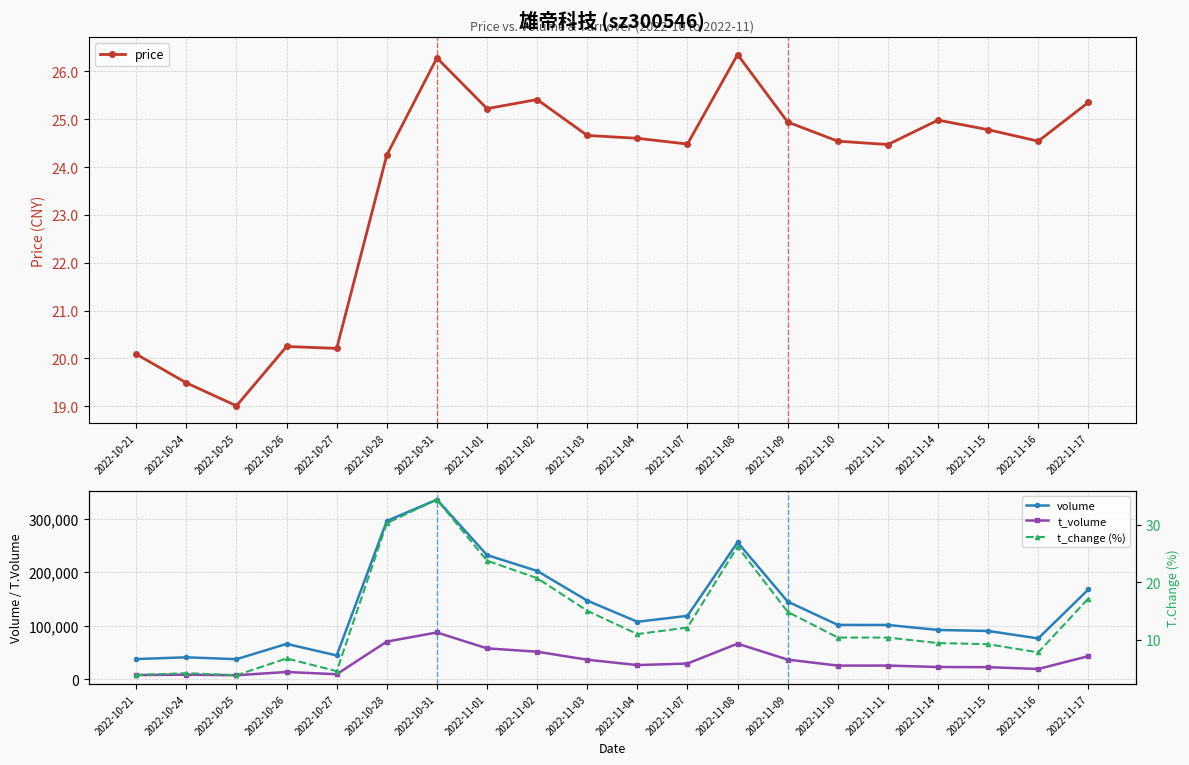

The value of t_volume at 2022-10-24 is 8131.0. True or false?

True